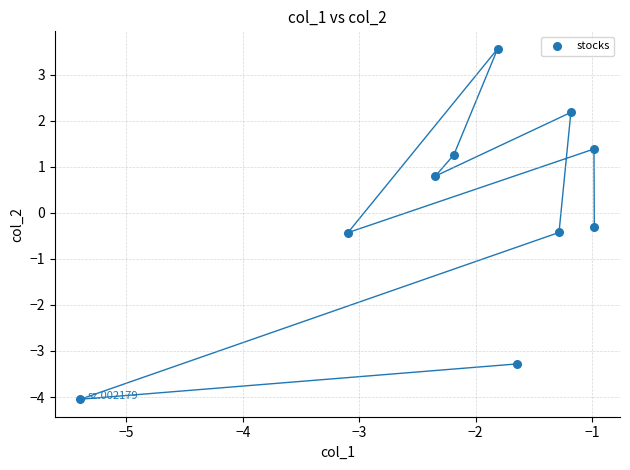

What Y value in the scatter plot is closest to 0?

-0.3